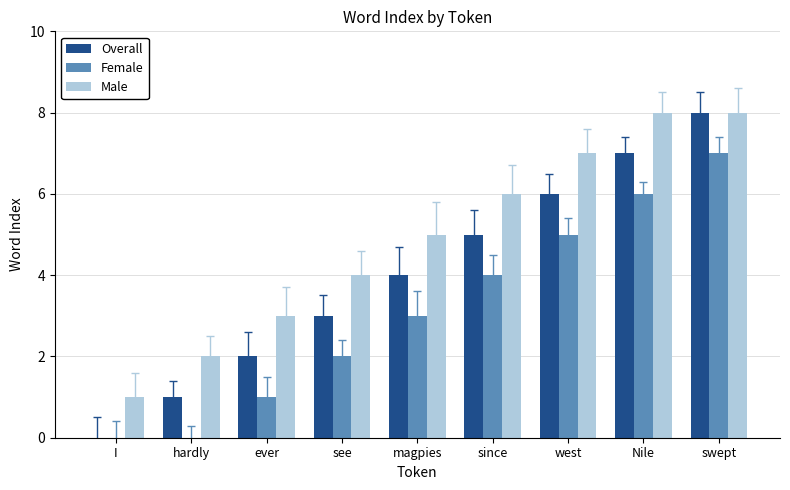

What value does the Male series have at see?

4